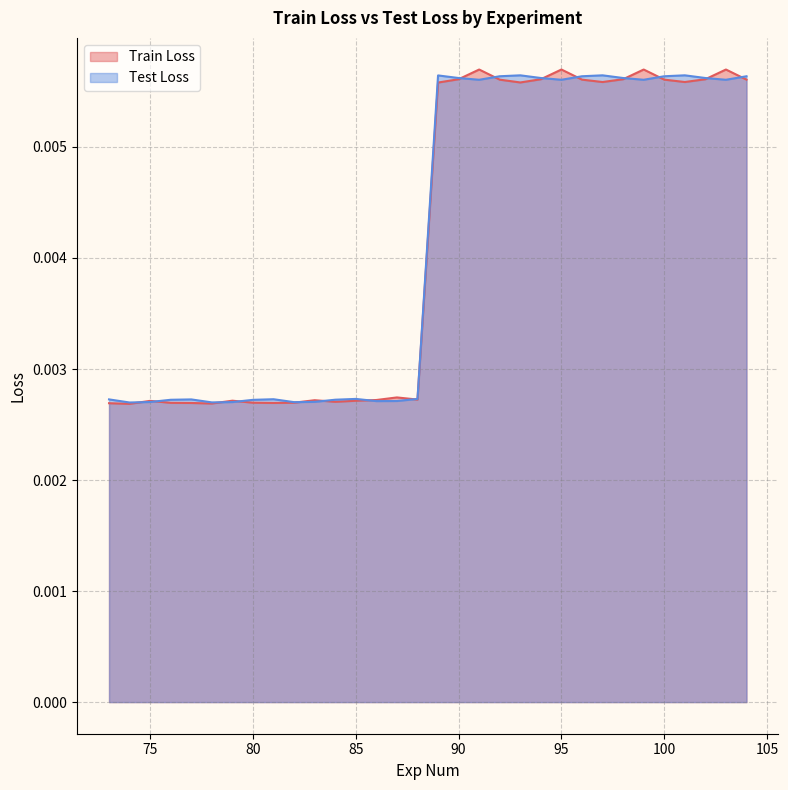

True or false: Test Loss and Train Loss intersect in this chart.

True